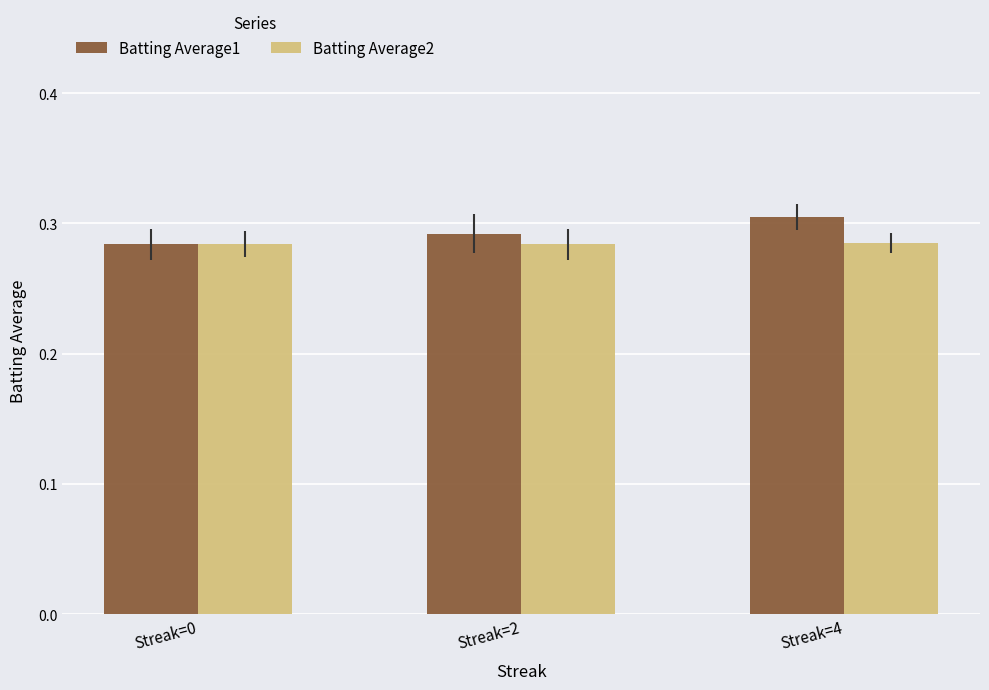

Which category has the highest value in the Batting Average1 series?

Streak=4